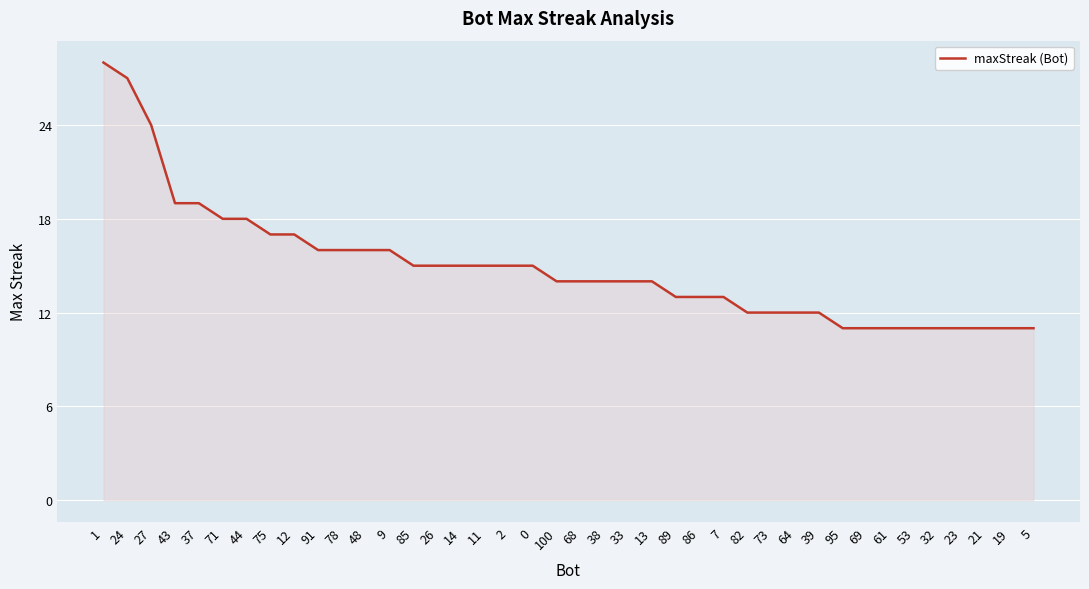

How many categories are shown in the chart?

40